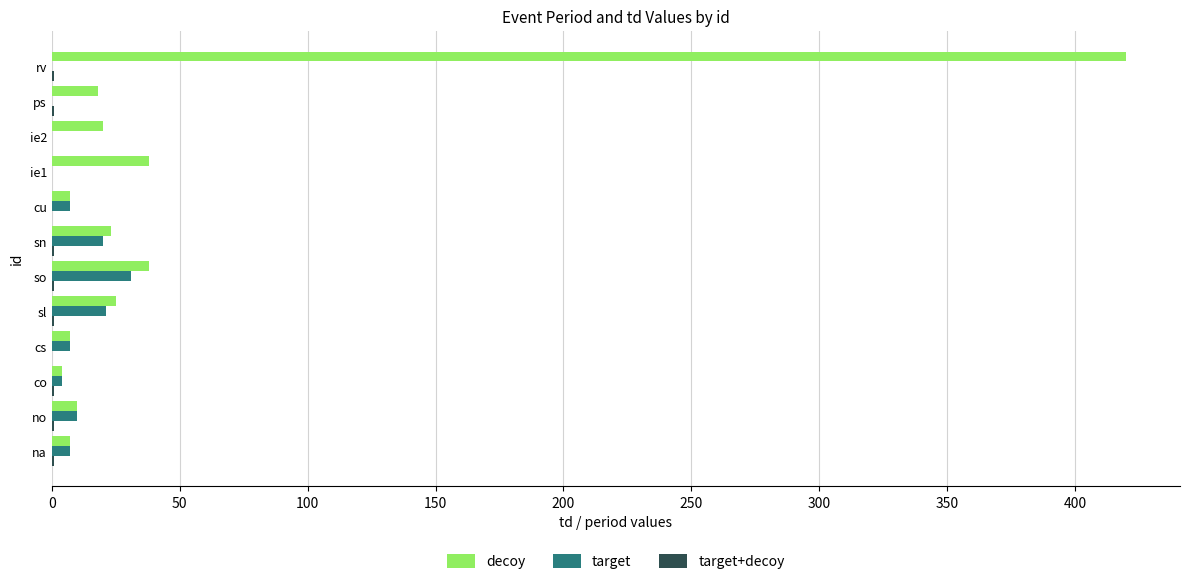

True or false: target has a value of 17 at so.

False